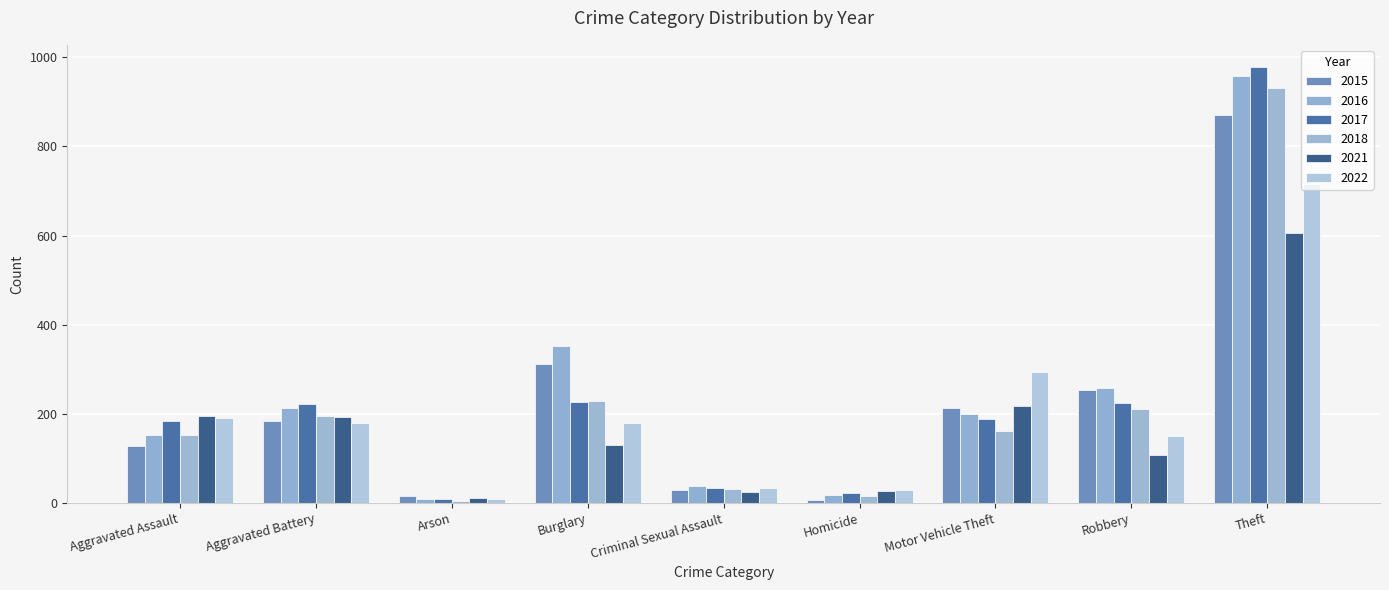

What is the total value across all series at Robbery?

1207